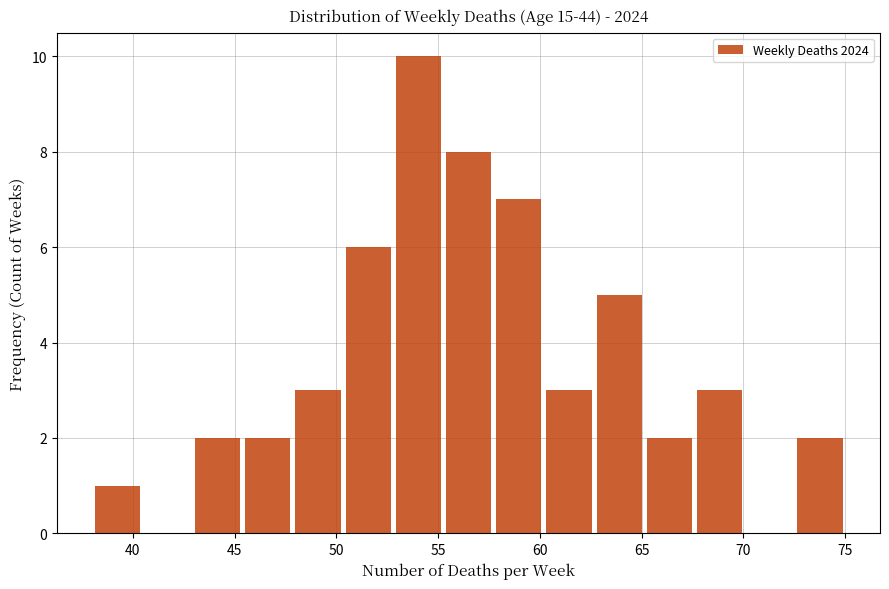

Reading left to right, list every bar in this chart as the range it spans on the x-axis followed by its height. Neither the bar edges nor the heights are printed on the chart, so give them approximately, as read against the axes.

38.0 to 40.5: 1
40.5 to 43.0: 0
43.0 to 45.5: 2
45.5 to 48.0: 2
48.0 to 50.5: 3
50.5 to 53.0: 6
53.0 to 55.5: 10
55.5 to 57.5: 8
57.5 to 60.0: 7
60.0 to 62.5: 3
62.5 to 65.0: 5
65.0 to 67.5: 2
67.5 to 70.0: 3
70.0 to 72.5: 0
72.5 to 75.0: 2